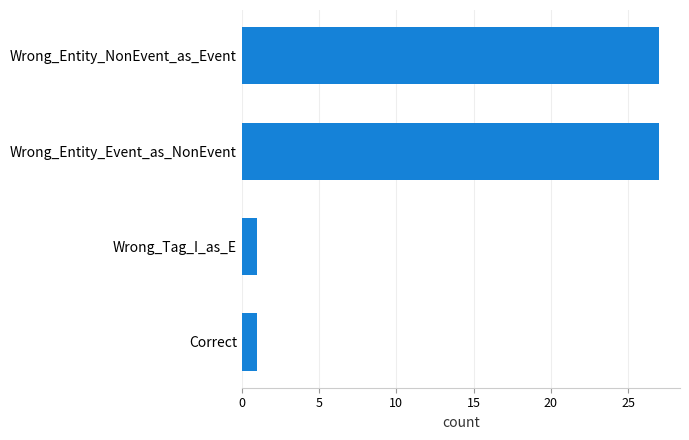

What is the minimum value shown in the chart?

1